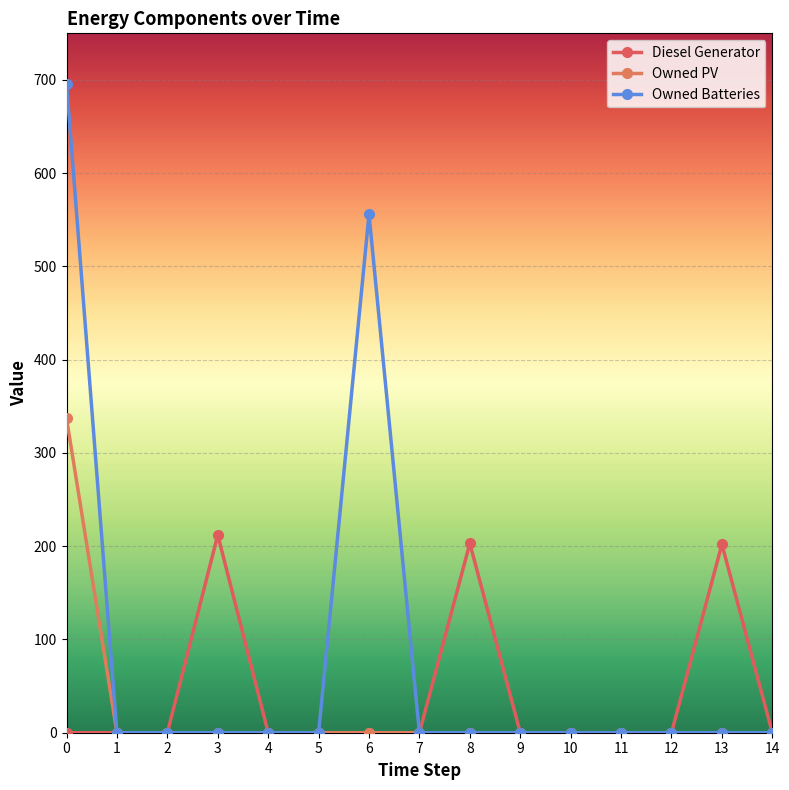

Rank the series by their average value, from lowest to highest.

Owned PV, Diesel Generator, Owned Batteries